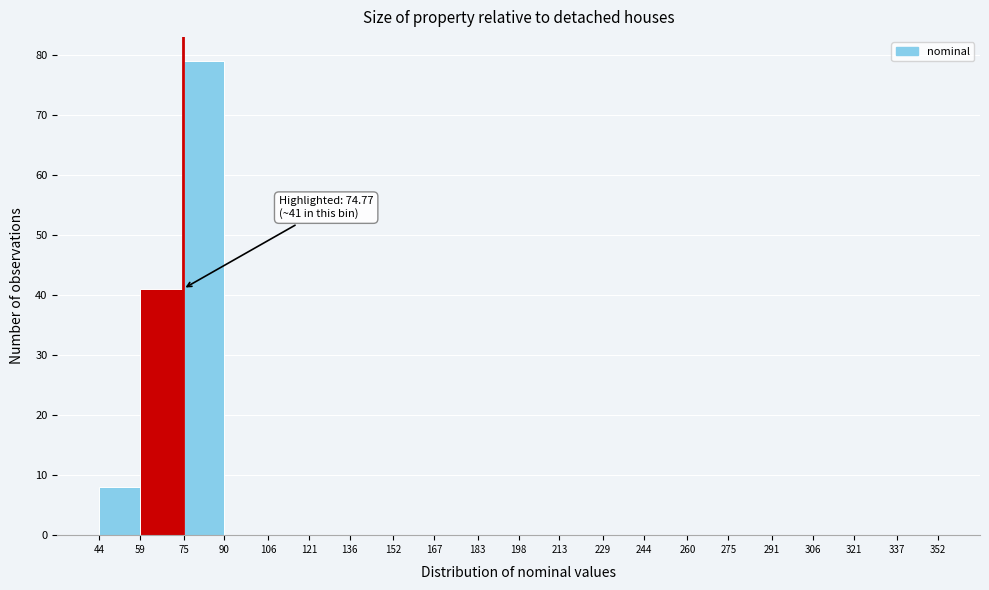

Over which range of the x-axis is the bar tallest?

75 to 90